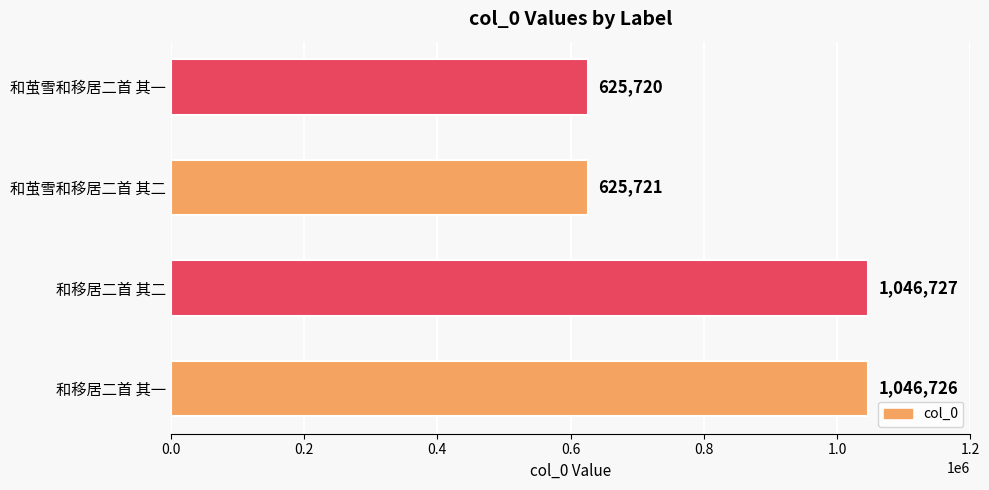

True or false: the data shows 625720 at 和茧雪和移居二首 其一.

True